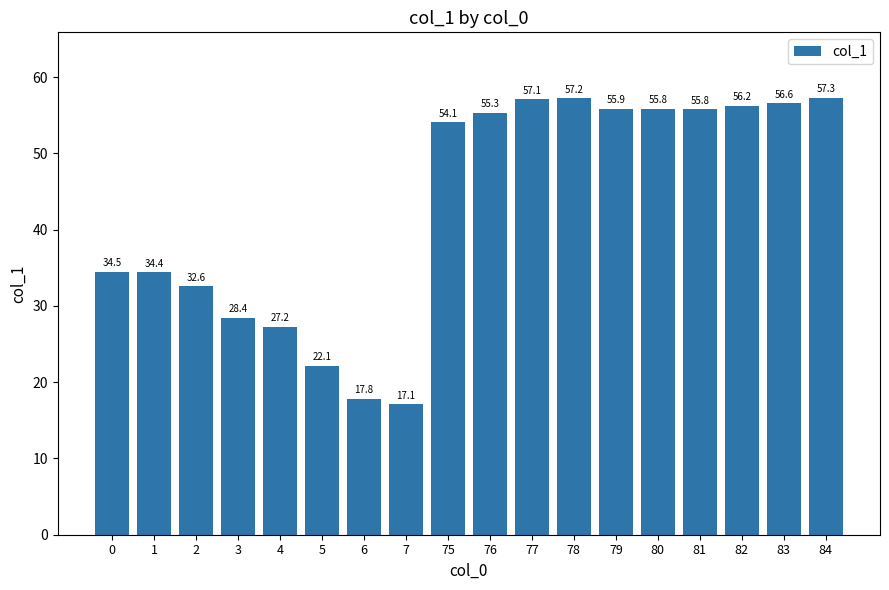

What is the ratio of the value at 81 to the value at 82?

1.0